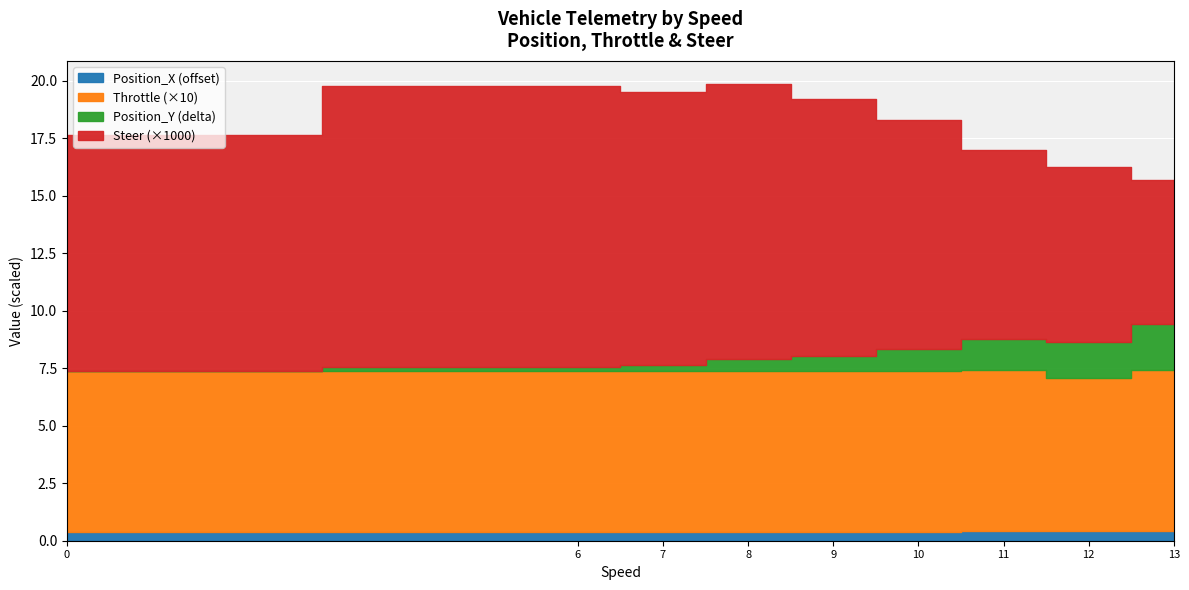

True or false: Throttle and Position_X intersect in this chart.

False